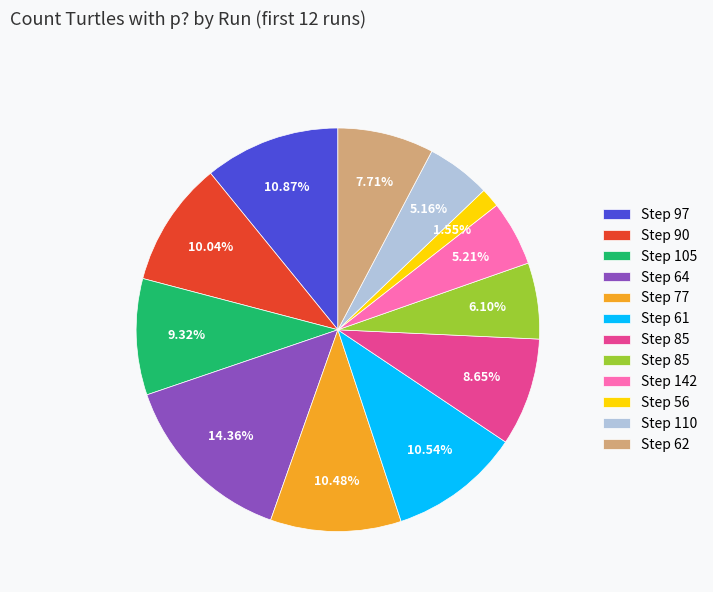

To the nearest percent, what is the difference between the largest and smallest slice percentages?

13%